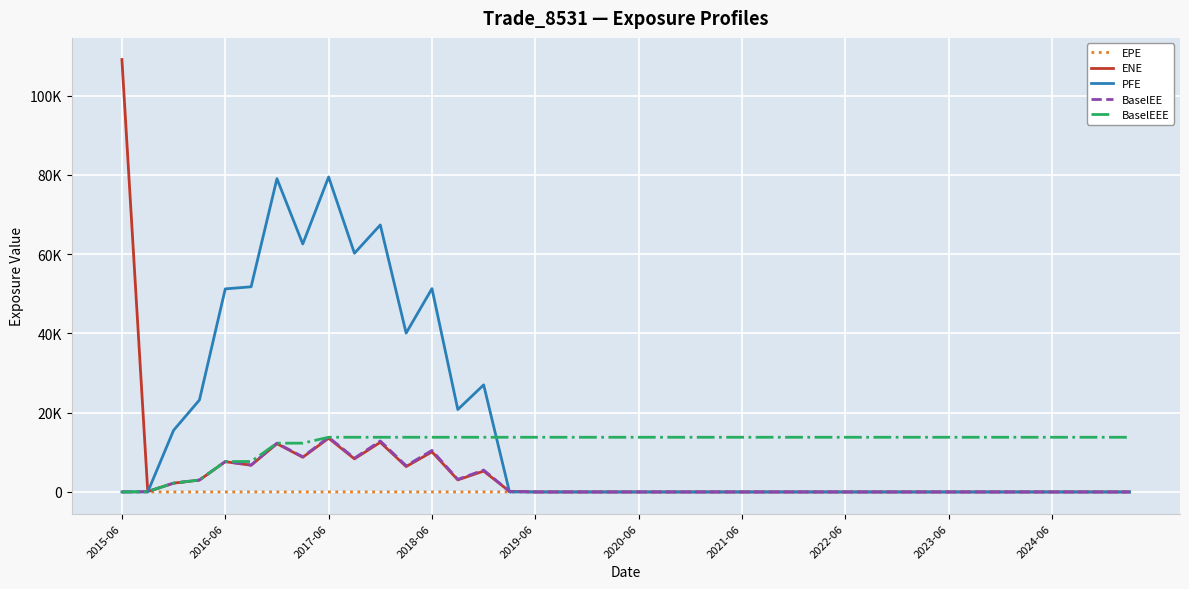

Does the chart display data point markers on the line(s)?

No